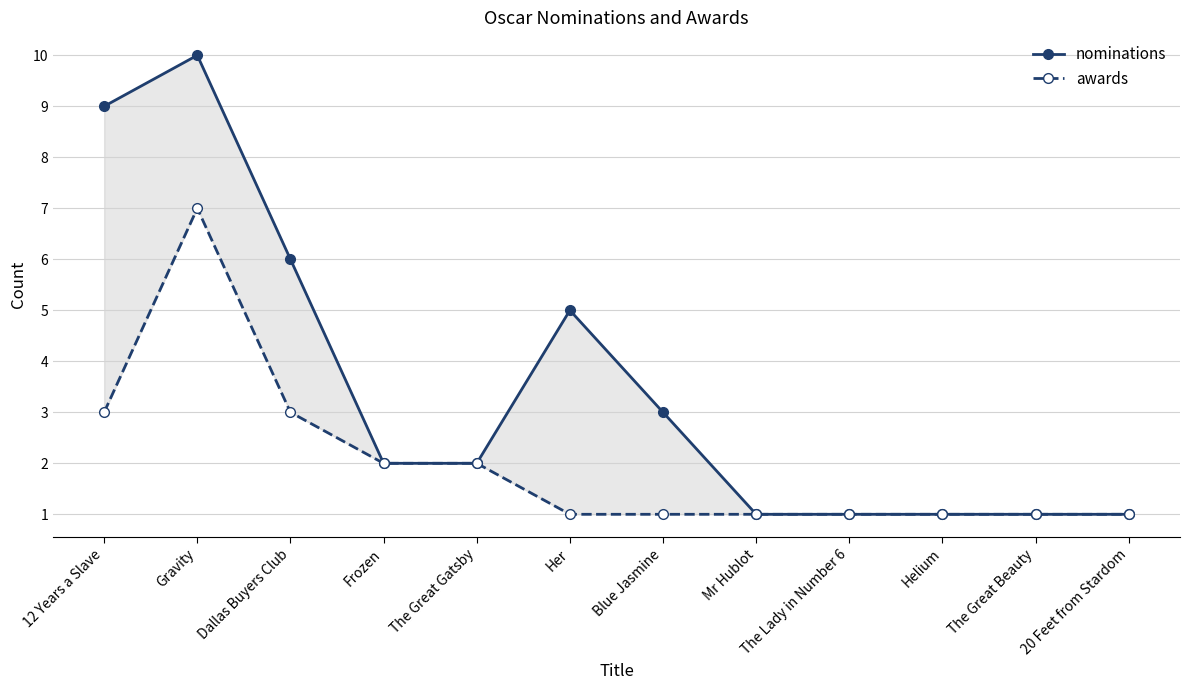

Count the nominations values in the range 1 to 6.

10